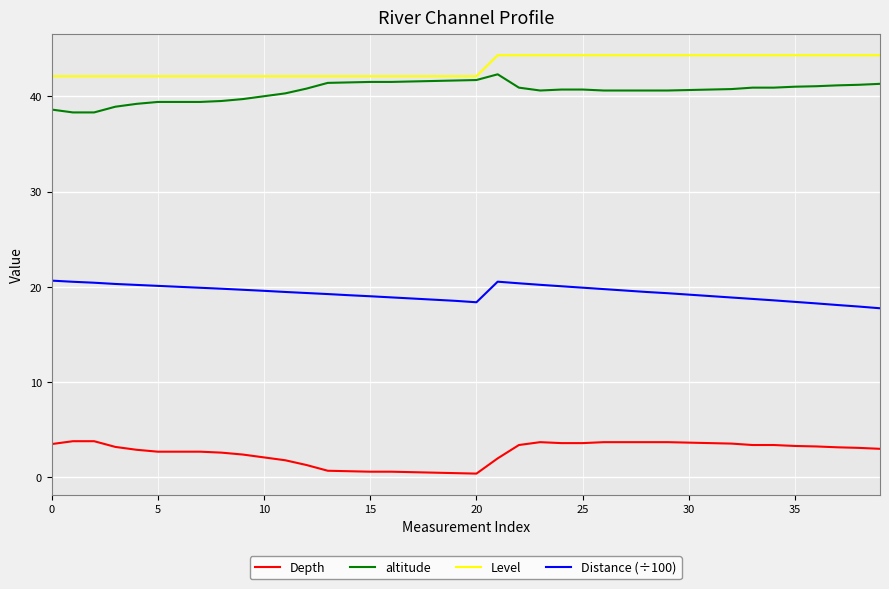

Which series has the largest total across all categories?

Level